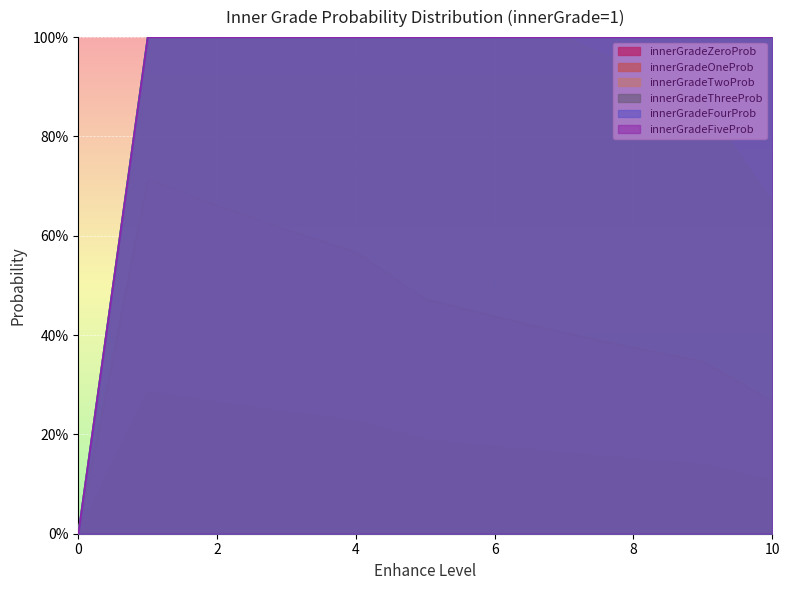

Count the number of categories in the chart.

28